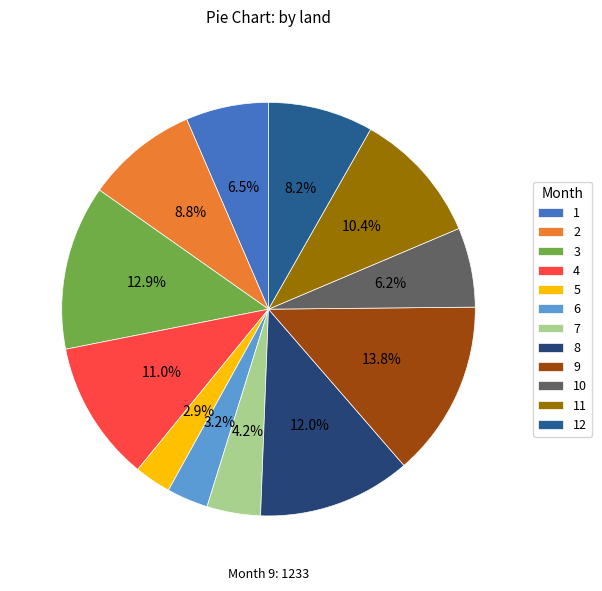

Is 2 the majority of the pie?

No